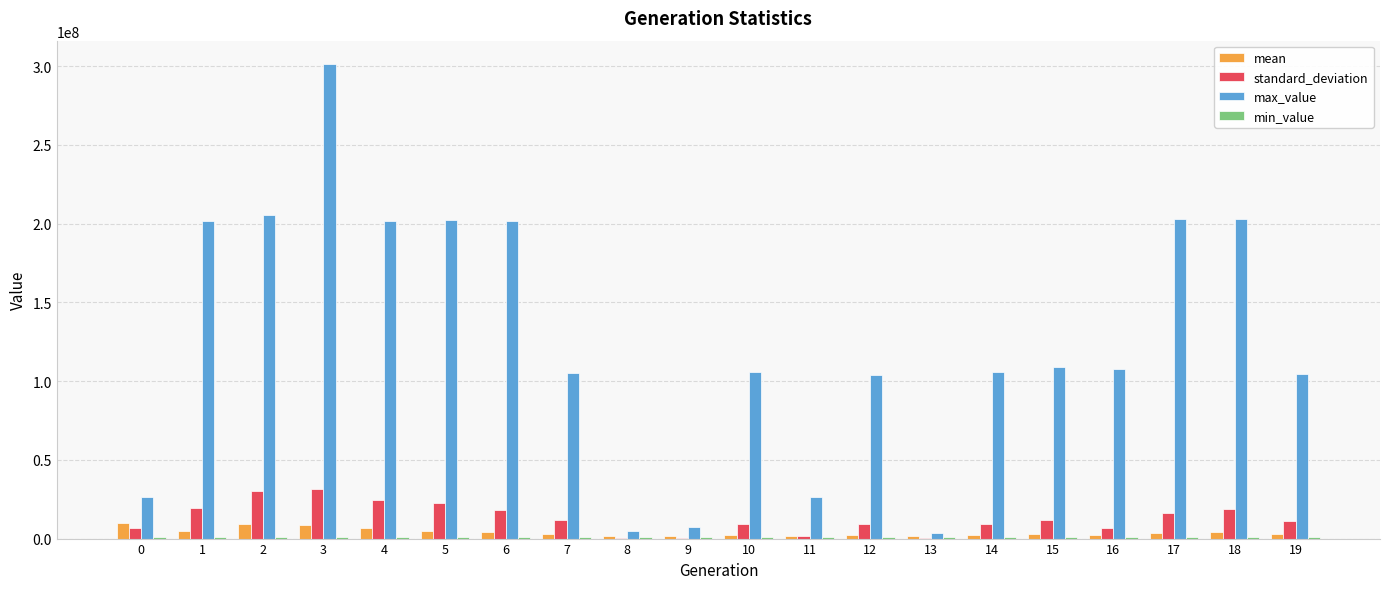

At which category is the sum across all series the highest?

3